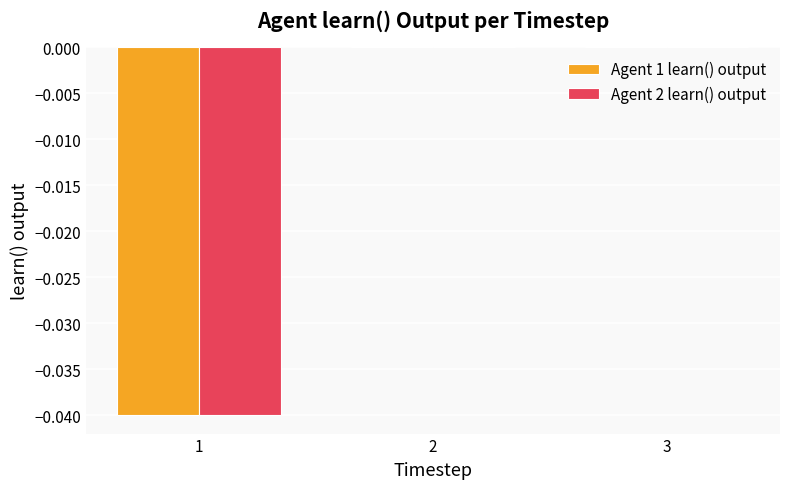

Is the value of Agent 1 learn() output at 2 greater than the value of Agent 2 learn() output at 1?

Yes